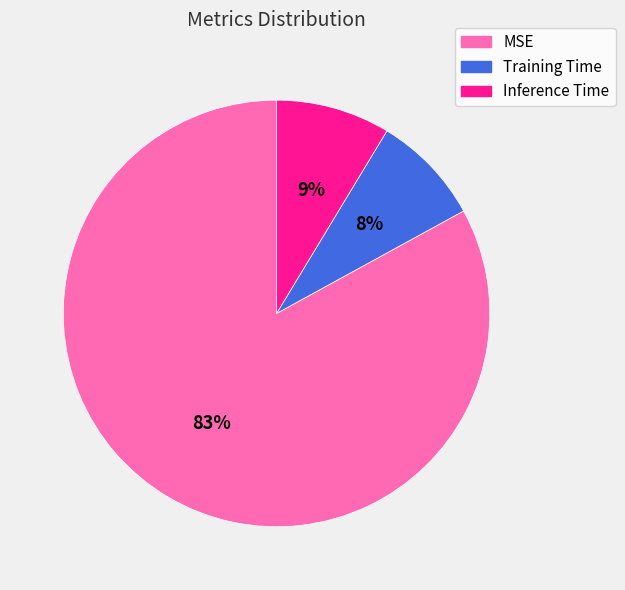

To the nearest percent, what percentage of the pie is MSE?

83%